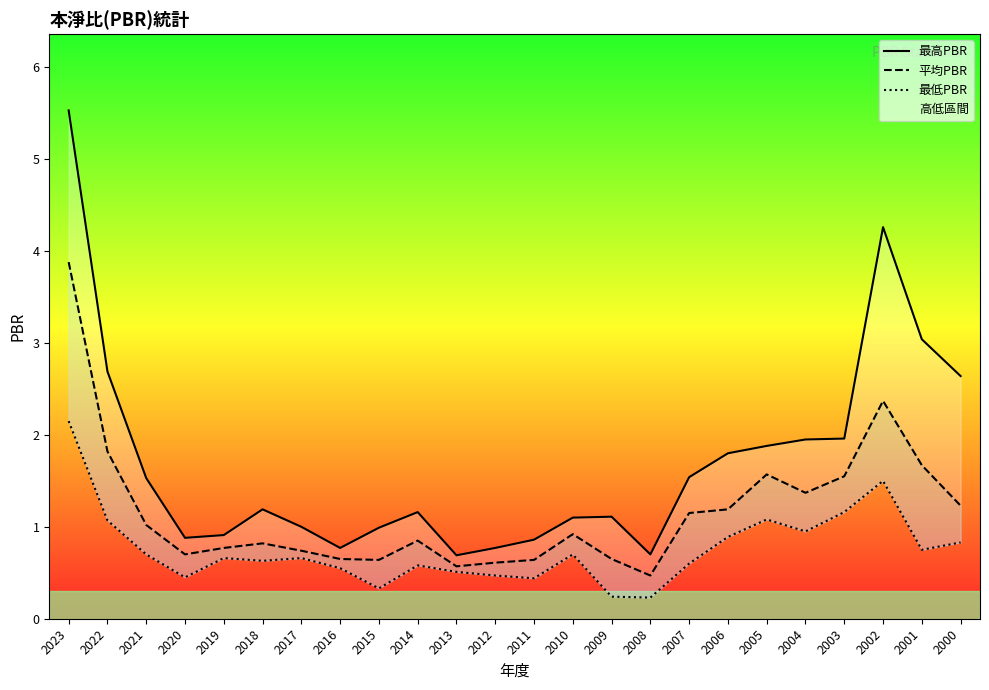

Rank the series by their maximum value, from lowest to highest.

最低PBR, 平均PBR, 最高PBR